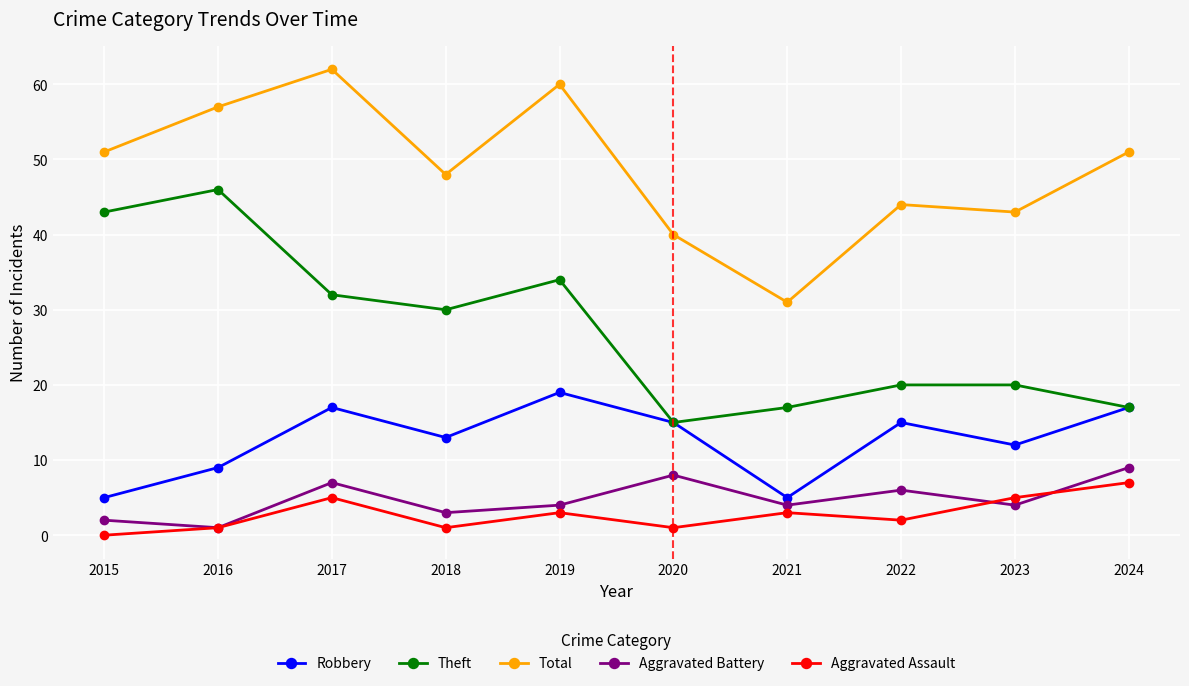

Which series changed the most between 2018 and 2021?

Total